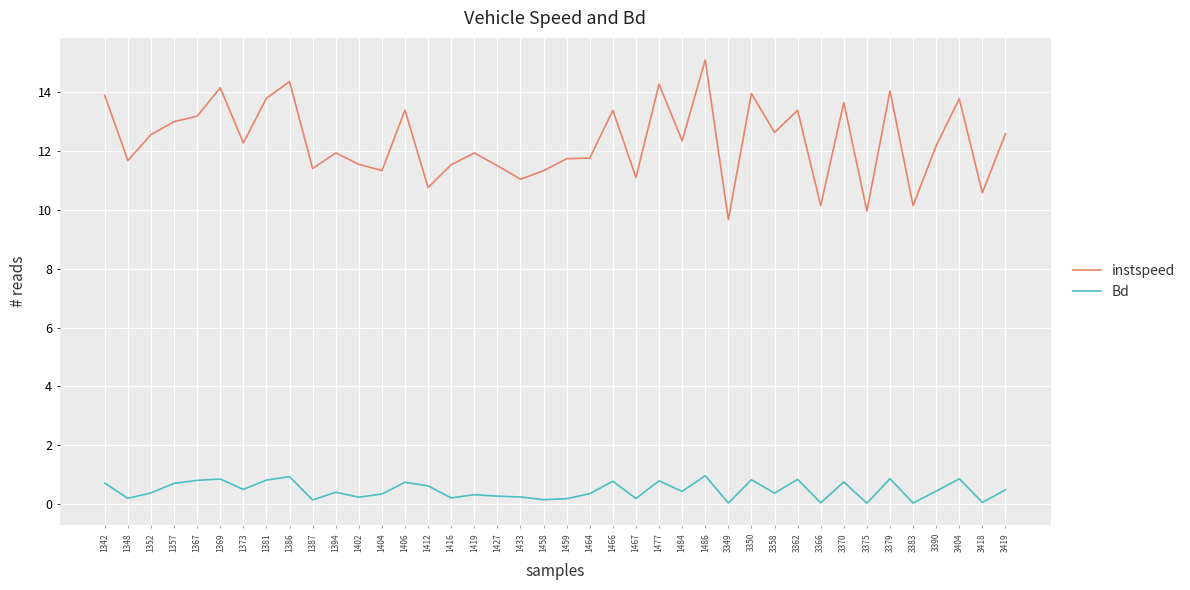

At which category is the sum across all series the highest?

1486